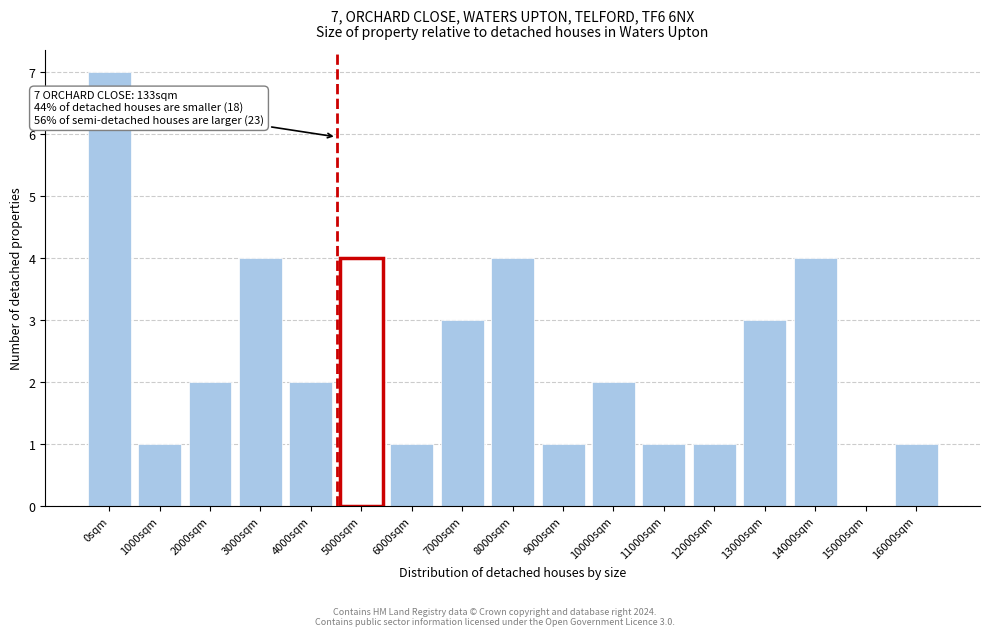

Reading left to right, transcribe all the data shown in this chart.

0sqm=7	1000sqm=1	2000sqm=2	3000sqm=4	4000sqm=2	5000sqm=4	6000sqm=1	7000sqm=3	8000sqm=4	9000sqm=1	10000sqm=2	11000sqm=1	12000sqm=1	13000sqm=3	14000sqm=4	15000sqm=0	16000sqm=1